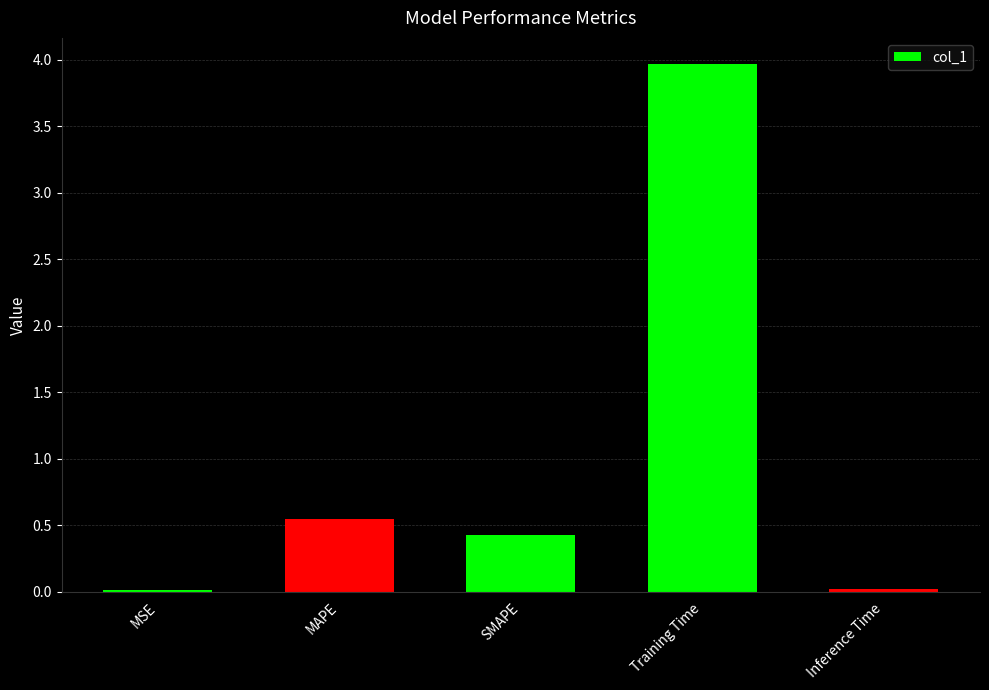

What is the change in value from SMAPE to Inference Time?

-0.4